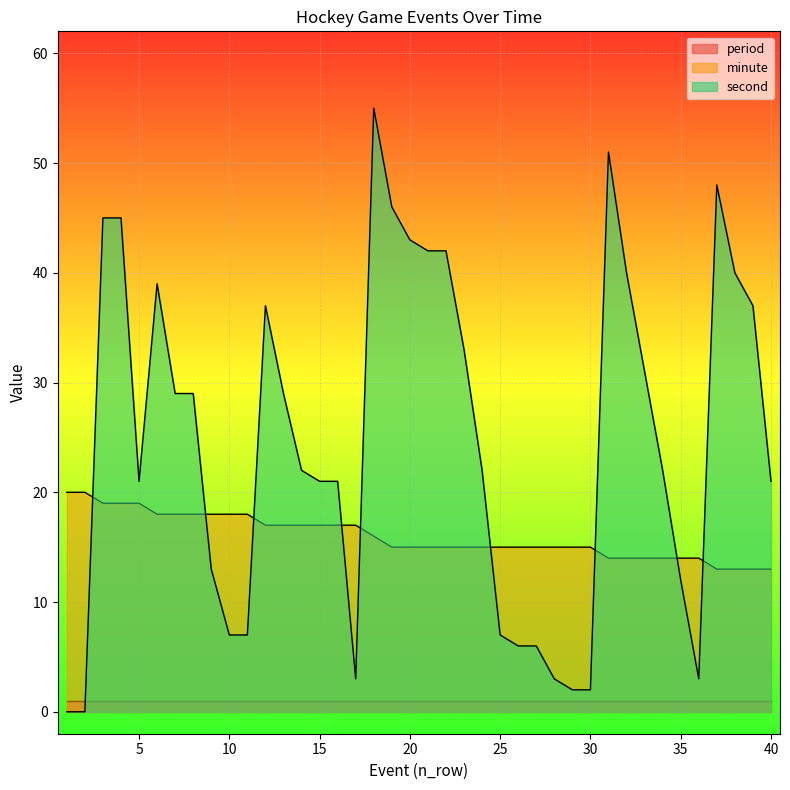

What is the approximate value of second at 28, to the nearest 5?

5